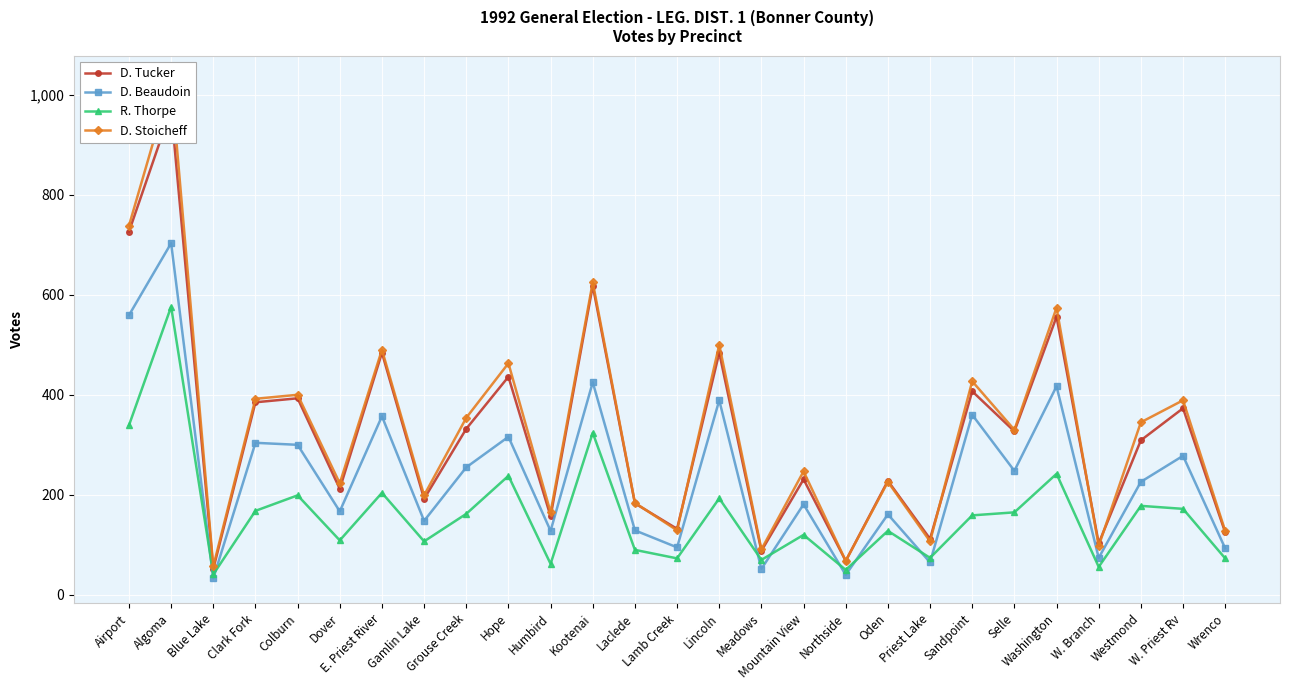

Which series has the largest total across all categories?

D. Stoicheff